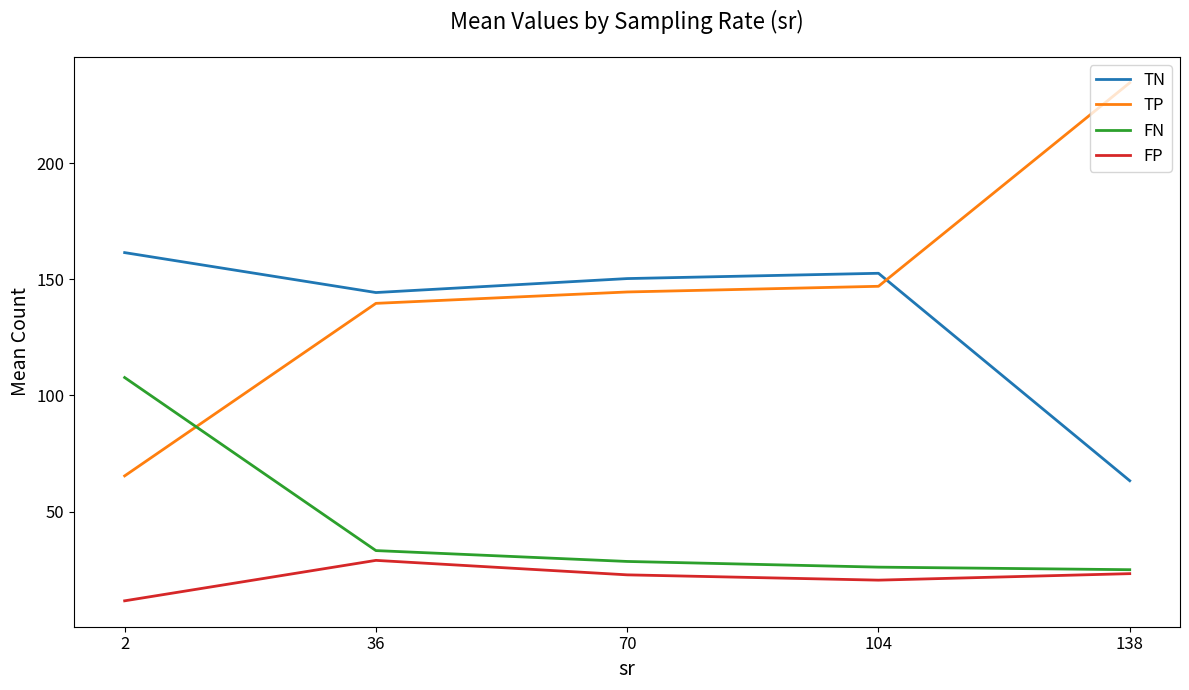

At which category does the chart reach its peak across all series?

138